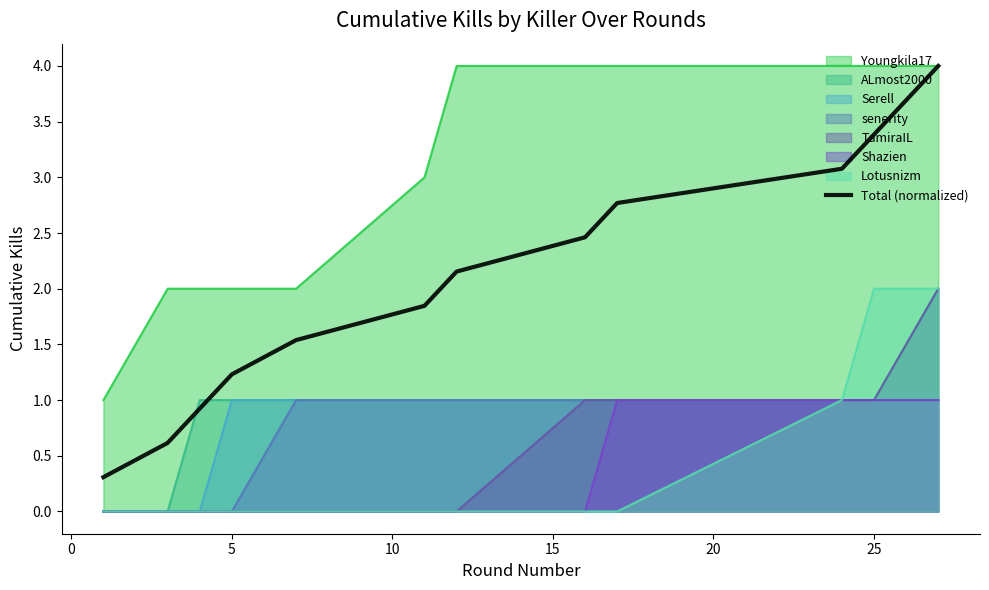

What is the maximum value for Total (normalized)?

4.0